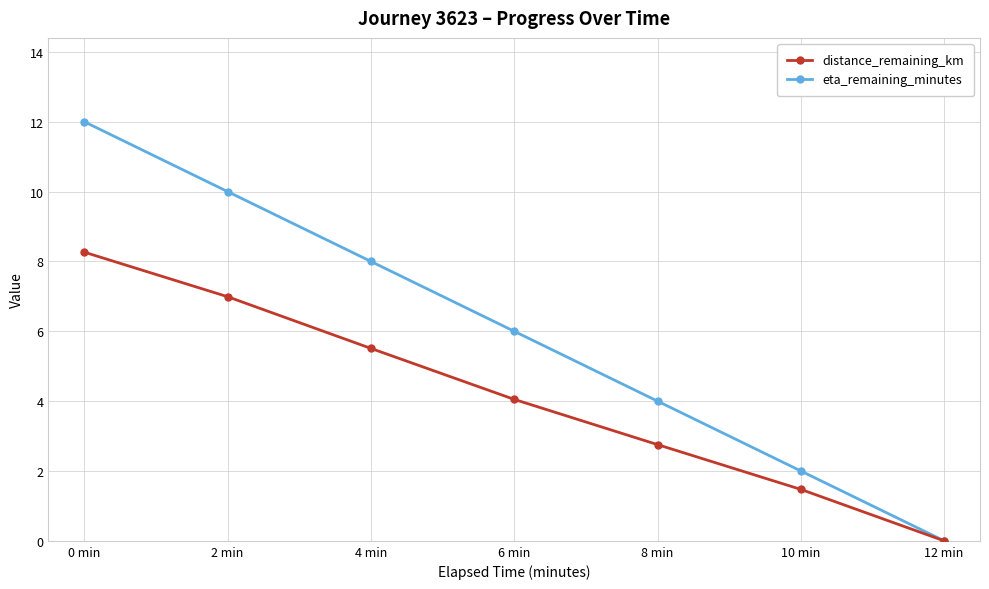

Does the chart display data point markers on the line(s)?

Yes